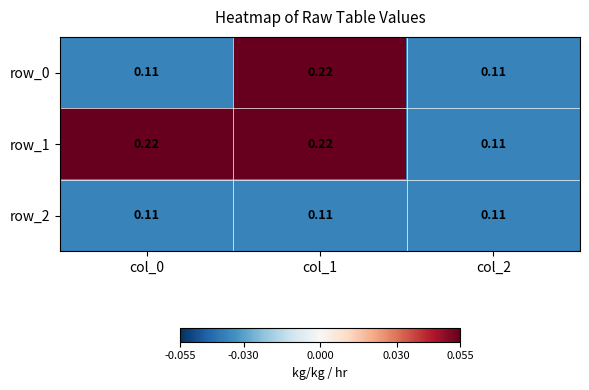

Is the value of row_2 at col_2 greater than the value of row_0 at col_1?

No